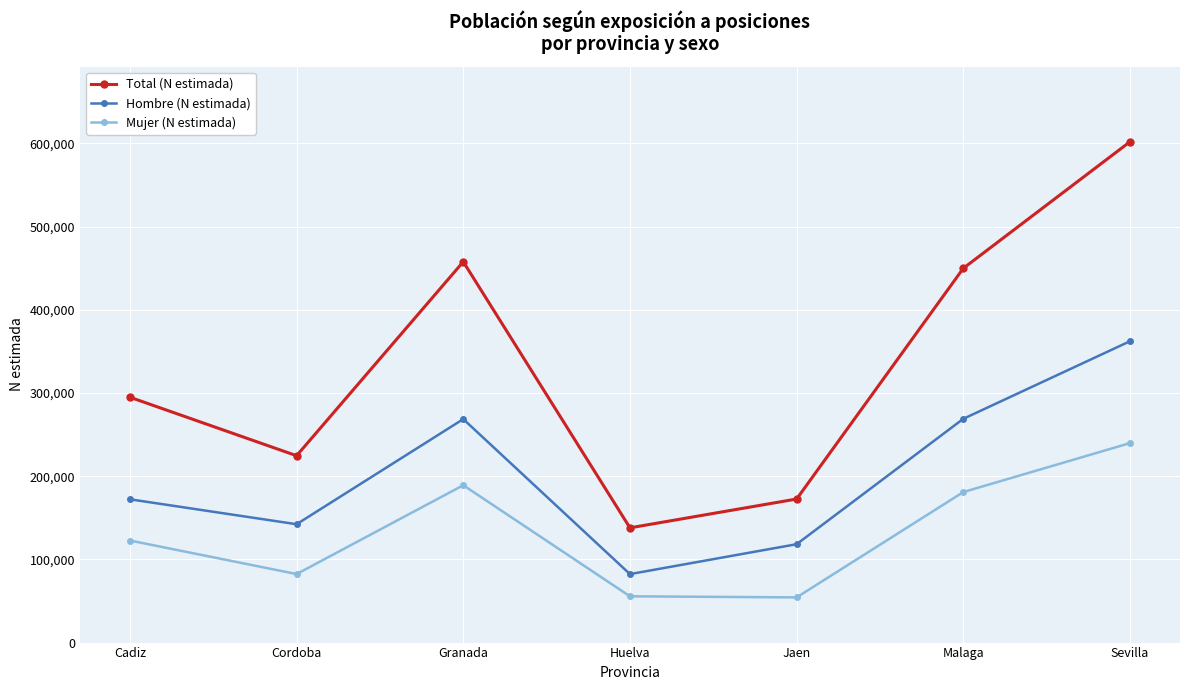

True or false: Total (N estimada) and Mujer (N estimada) intersect in this chart.

False